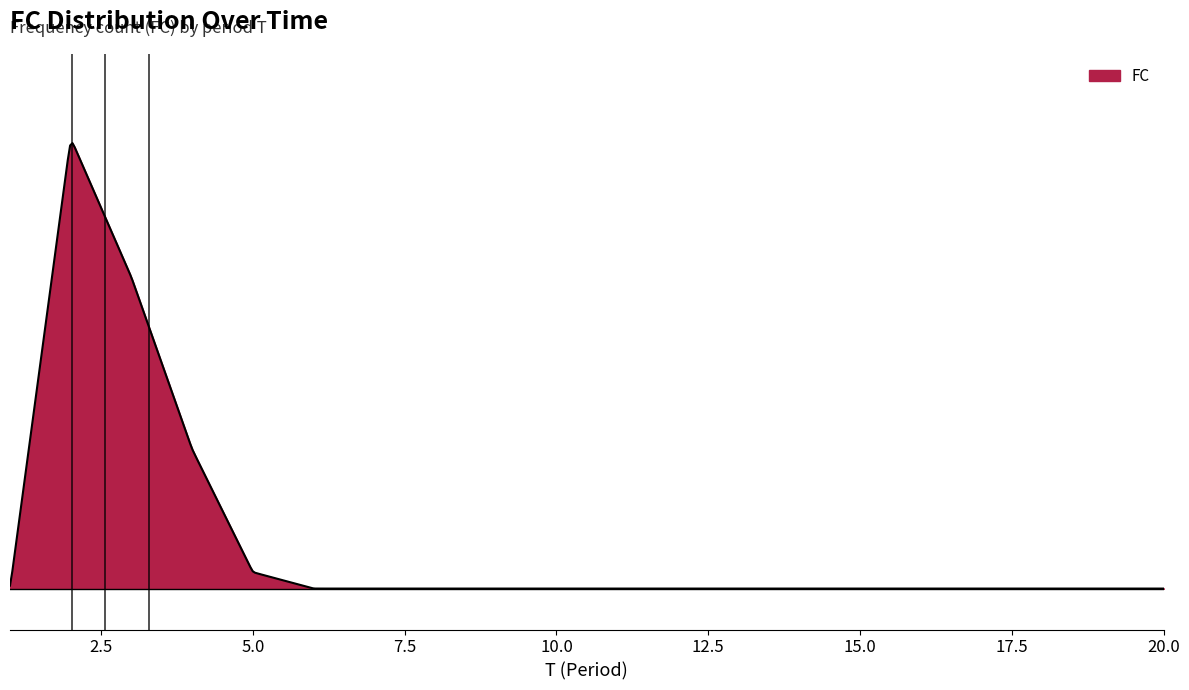

At which label is the value closest to 27?

4